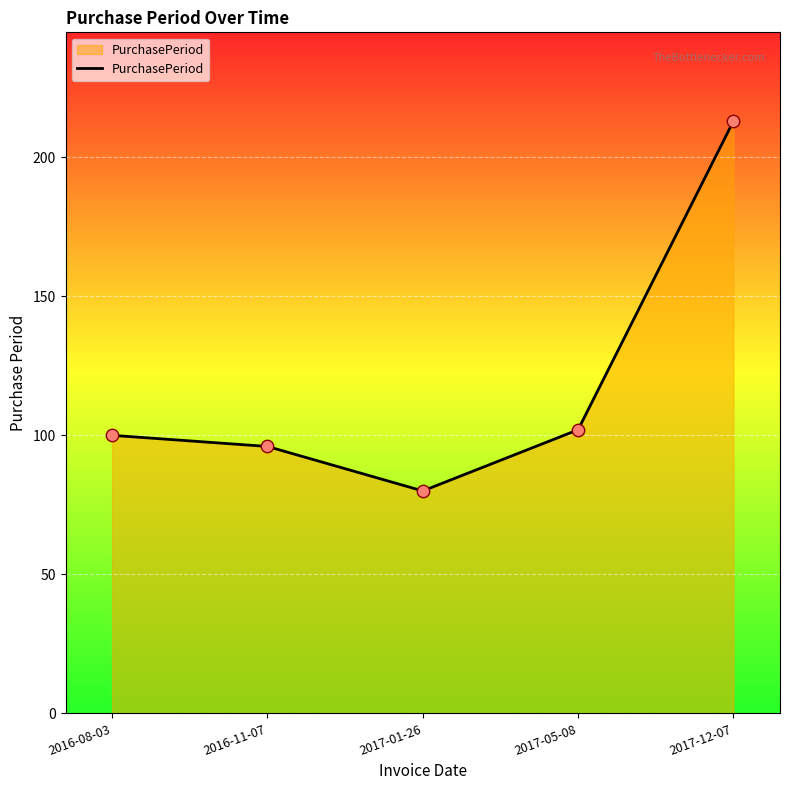

What is the change in value from 2017-05-08 to 2017-12-07?

+111